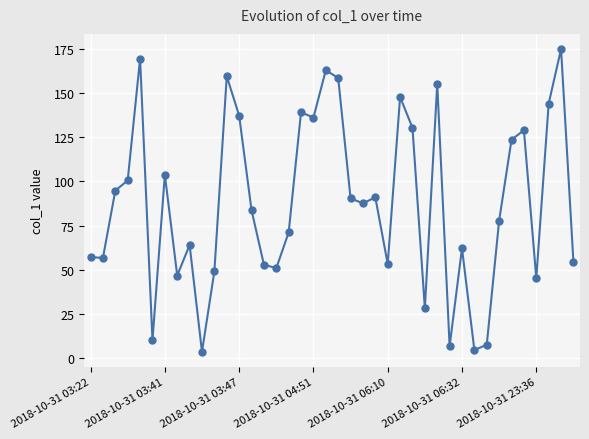

What is the value of the 27th point from the left?

130.3